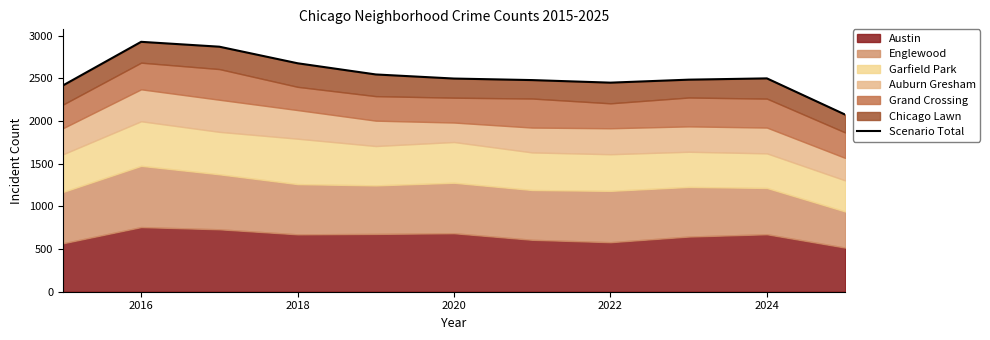

At which category does the data reach its first local peak?

2016